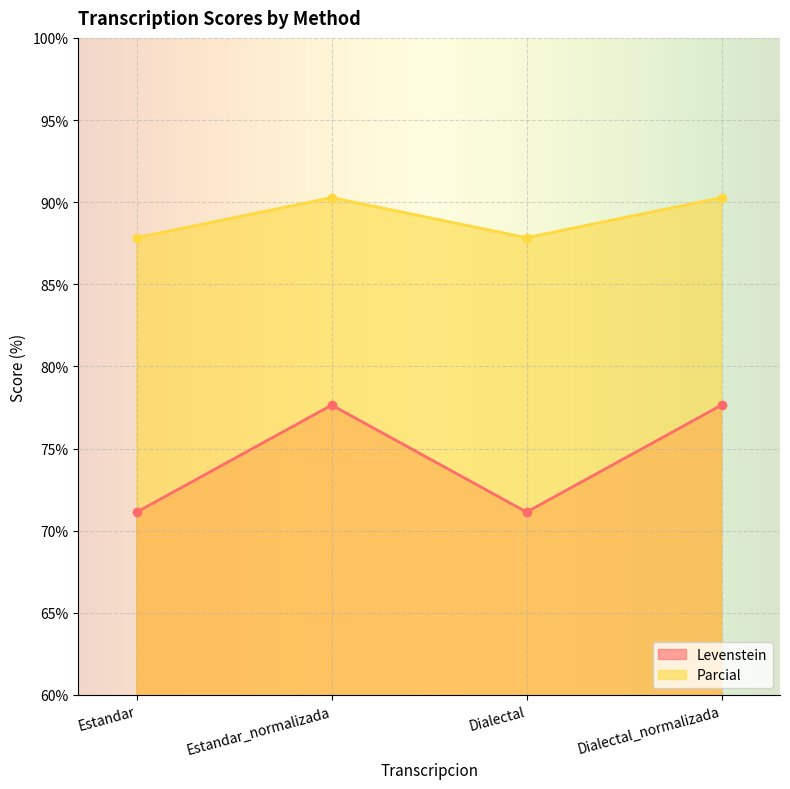

True or false: Levenstein and Parcial intersect in this chart.

False